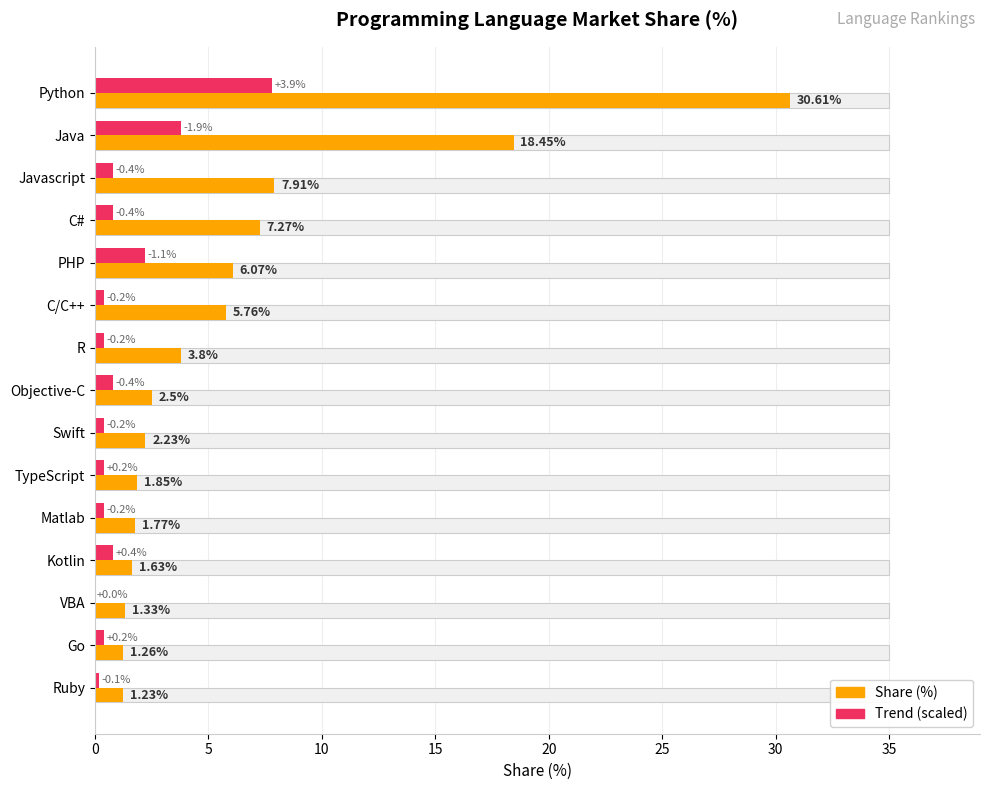

What is the difference between the second highest and minimum values in the Share series?

17.2